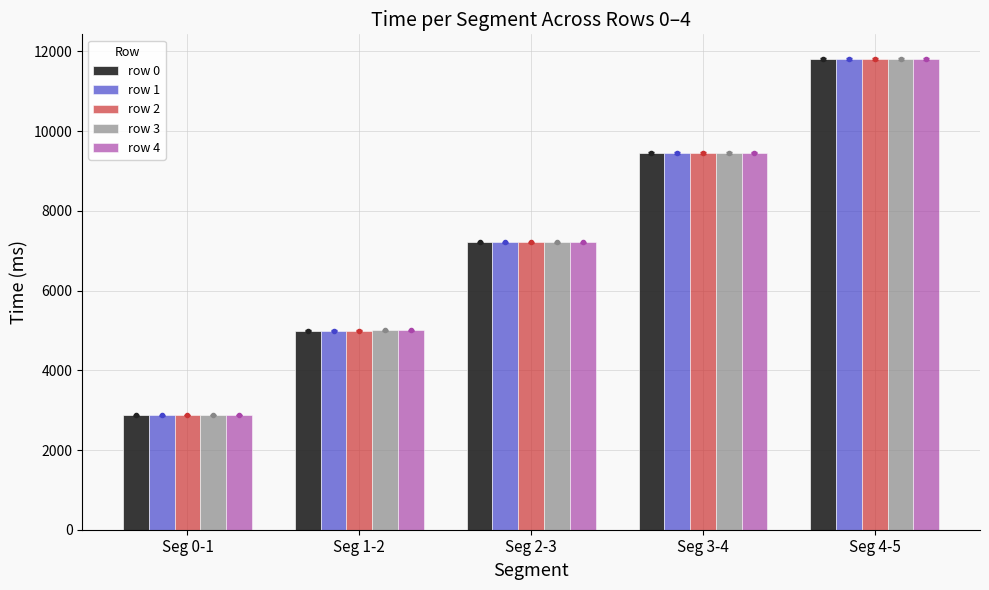

What are all the series names shown in the legend?

row 0, row 1, row 2, row 3, row 4